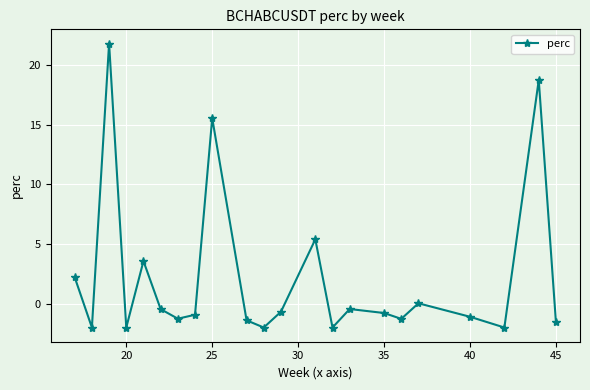

What is the average value?

2.2